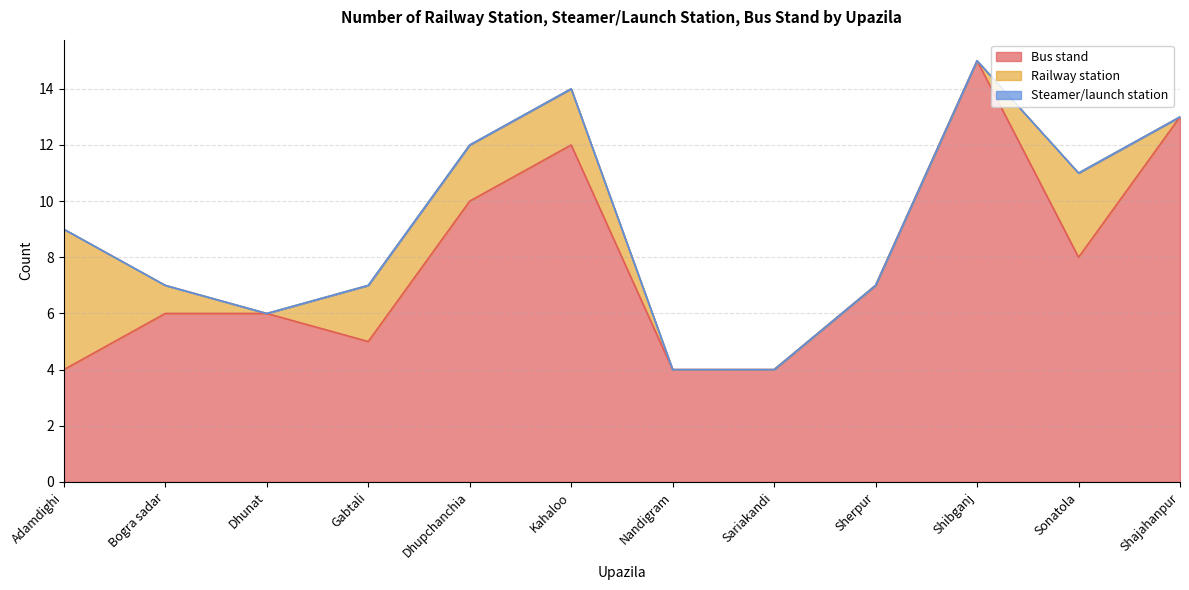

Reading left to right, extract all data points from this chart.

Bus stand: Adamdighi=4	Bogra sadar=6	Dhunat=6	Gabtali=5	Dhupchanchia=10	Kahaloo=12	Nandigram=4	Sariakandi=4	Sherpur=7	Shibganj=15	Sonatola=8	Shajahanpur=13
Railway station: Adamdighi=5	Bogra sadar=1	Dhunat=0	Gabtali=2	Dhupchanchia=2	Kahaloo=2	Nandigram=0	Sariakandi=0	Sherpur=0	Shibganj=0	Sonatola=3	Shajahanpur=0
Steamer/launch station: Adamdighi=0	Bogra sadar=0	Dhunat=0	Gabtali=0	Dhupchanchia=0	Kahaloo=0	Nandigram=0	Sariakandi=0	Sherpur=0	Shibganj=0	Sonatola=0	Shajahanpur=0